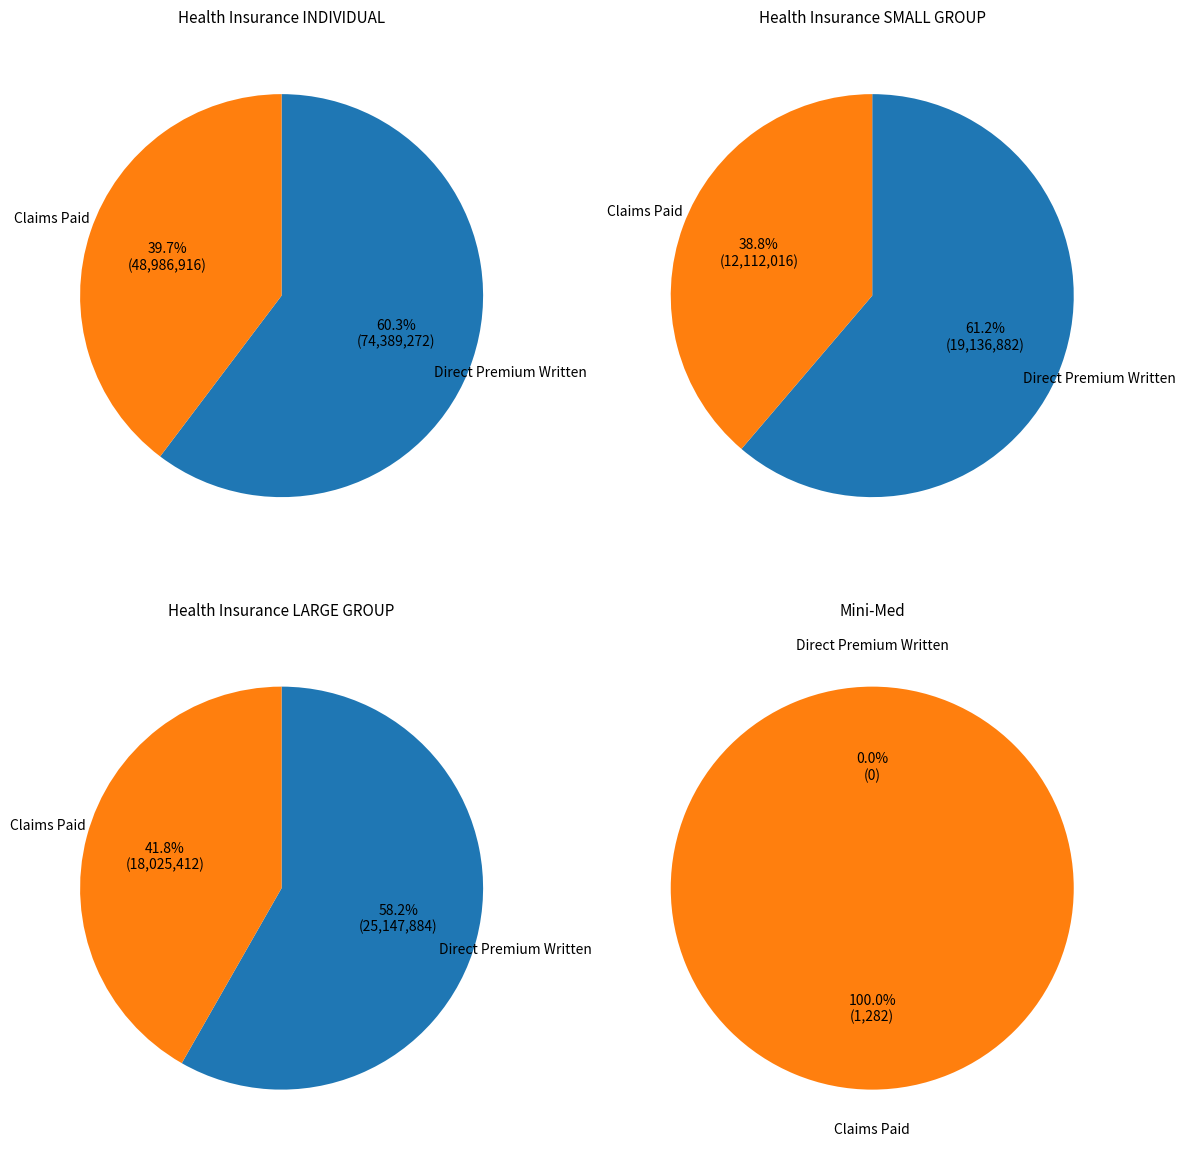

What is the ratio of the value at Health Insurance SMALL GROUP to the value at Health Insurance INDIVIDUAL?

0.3